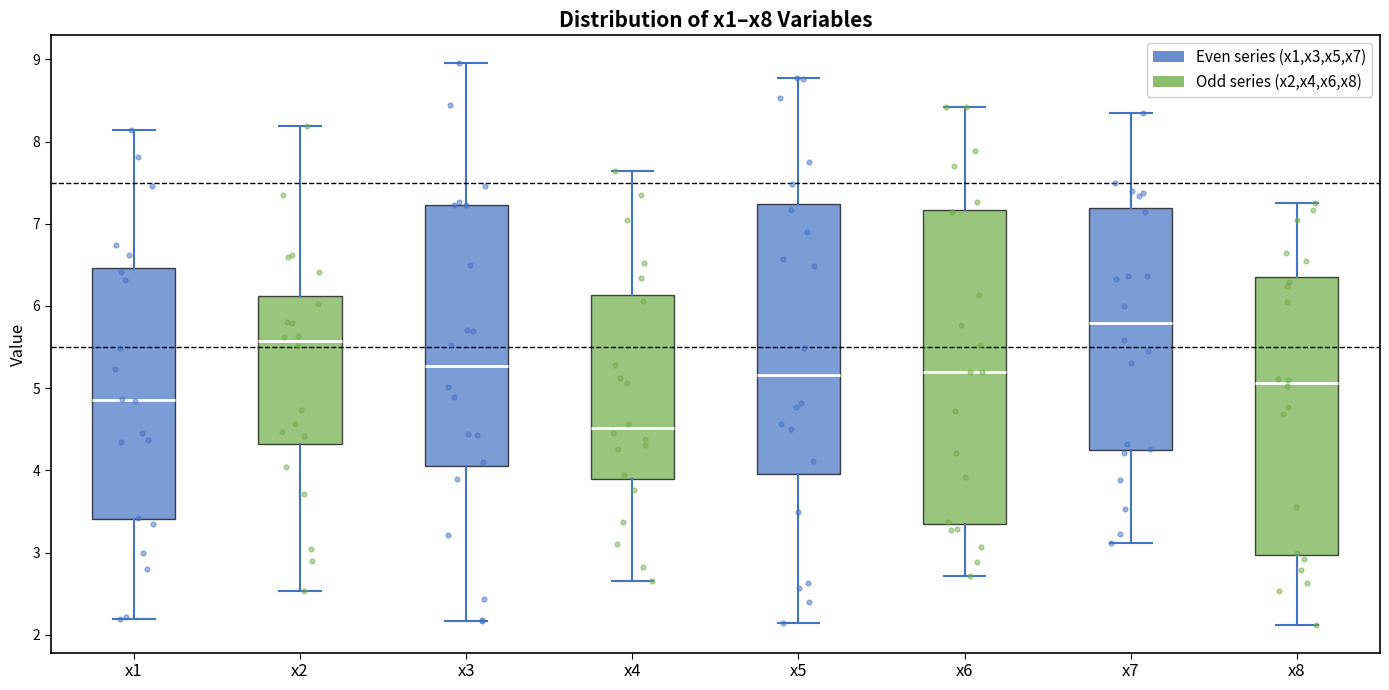

Reading left to right, transcribe this box plot: for each box, give where its median line is, the range the box spans, and where its two whiskers end, as read against the y-axis. The values are not printed on the chart, so give them approximately, as read against the axis.

x1: median 4.9, box 3.4 to 6.5, whiskers 2.2 to 8.1
x2: median 5.6, box 4.3 to 6.1, whiskers 2.5 to 8.2
x3: median 5.3, box 4.1 to 7.2, whiskers 2.2 to 9.0
x4: median 4.5, box 3.9 to 6.1, whiskers 2.6 to 7.6
x5: median 5.2, box 4.0 to 7.2, whiskers 2.1 to 8.8
x6: median 5.2, box 3.3 to 7.2, whiskers 2.7 to 8.4
x7: median 5.8, box 4.3 to 7.2, whiskers 3.1 to 8.3
x8: median 5.1, box 3.0 to 6.4, whiskers 2.1 to 7.3